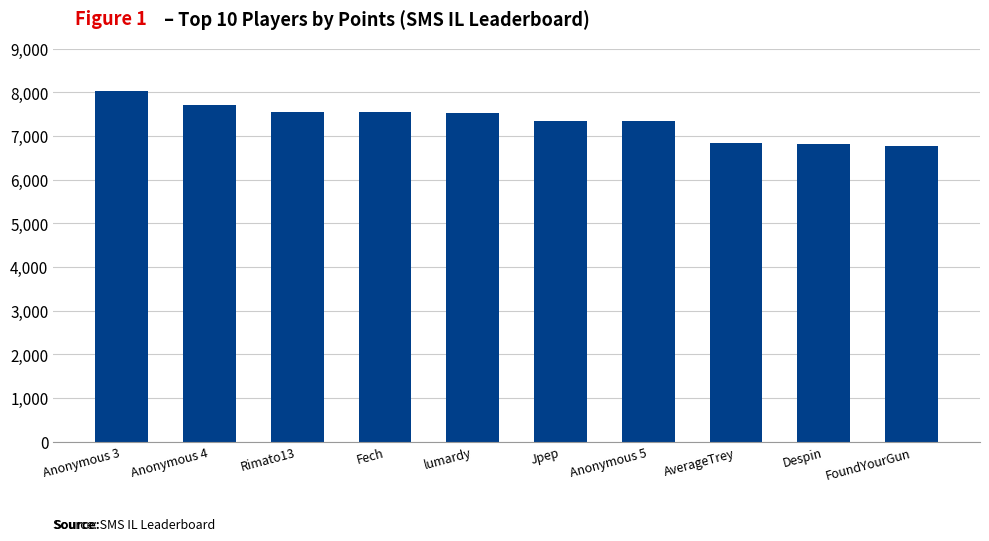

Read the value at AverageTrey.

6850